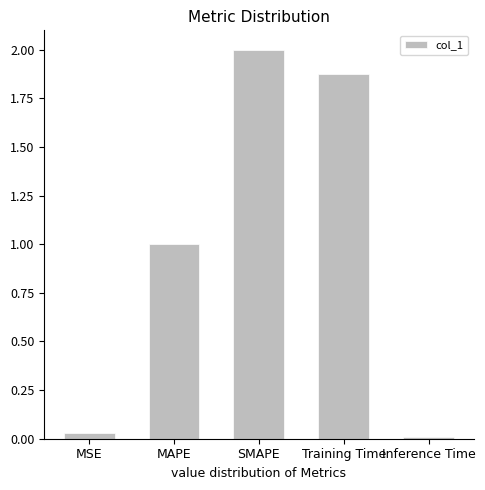

At which label does the data first exceed 1?

MAPE